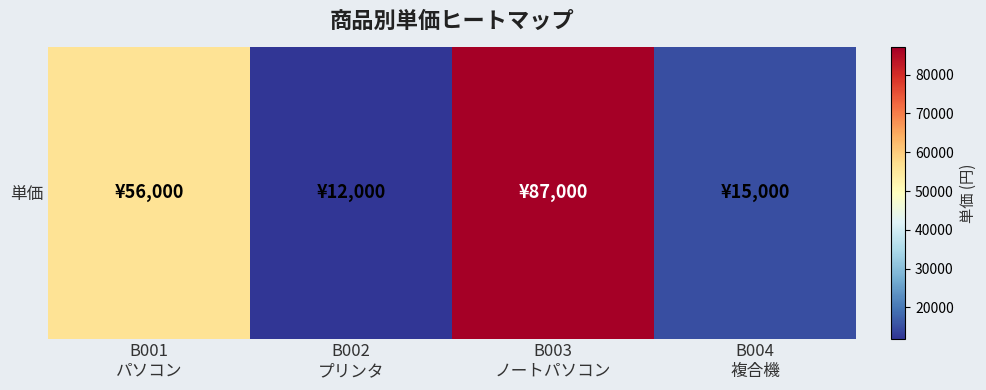

True or false: the data shows 38618 at B001
パソコン.

False